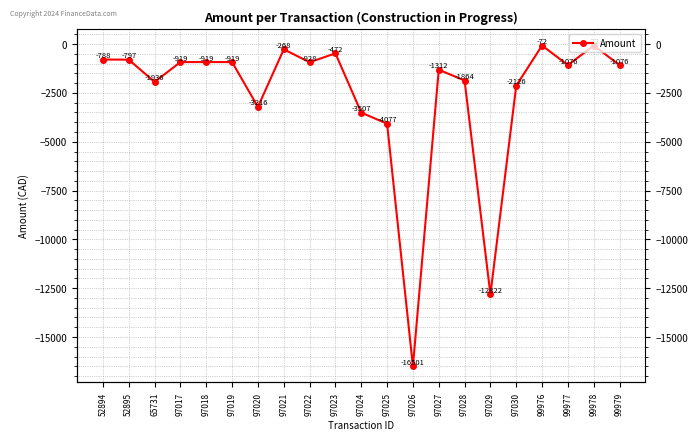

Does the chart have visible grid lines?

Yes